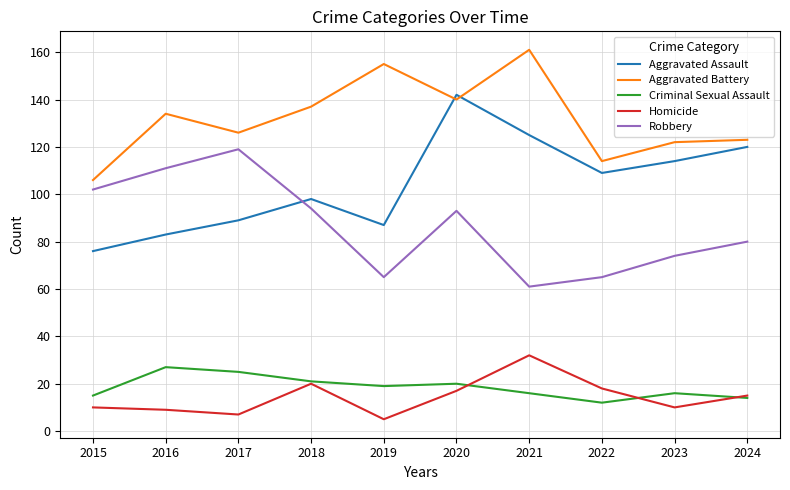

Which category has the lowest value across all series?

2019